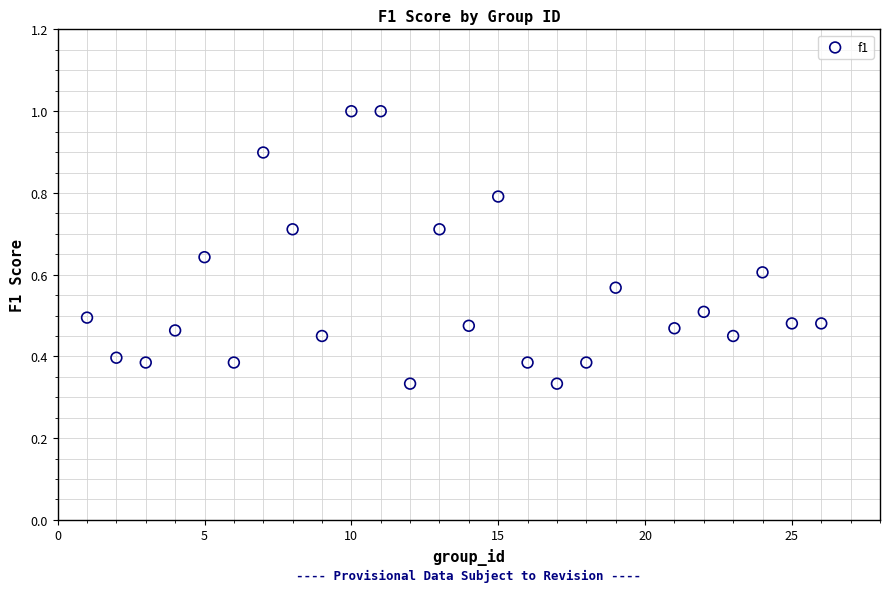

What is the range of Y values (max minus min)?

0.7